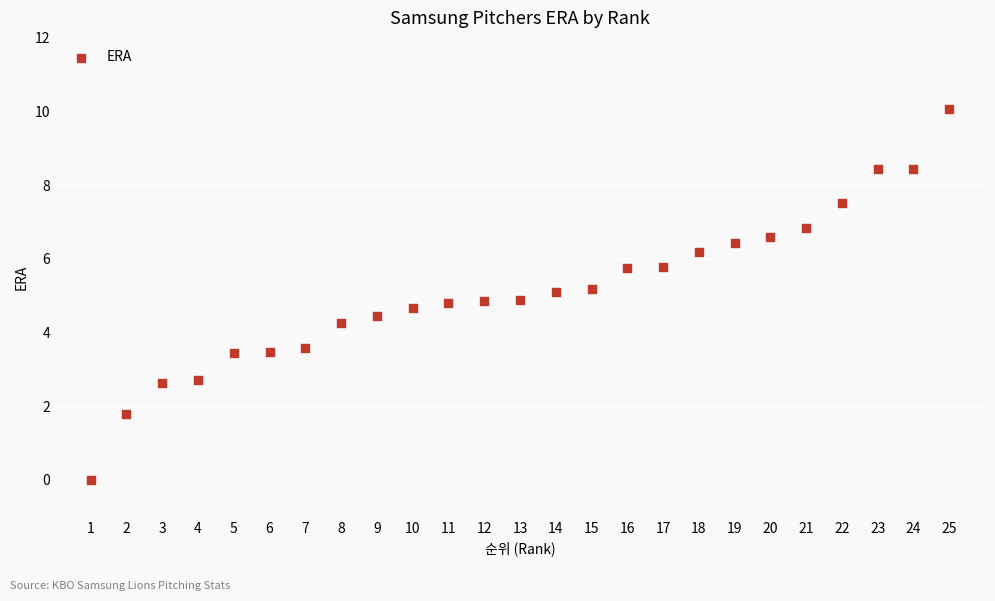

What is the range of X values (max minus min)?

24.0